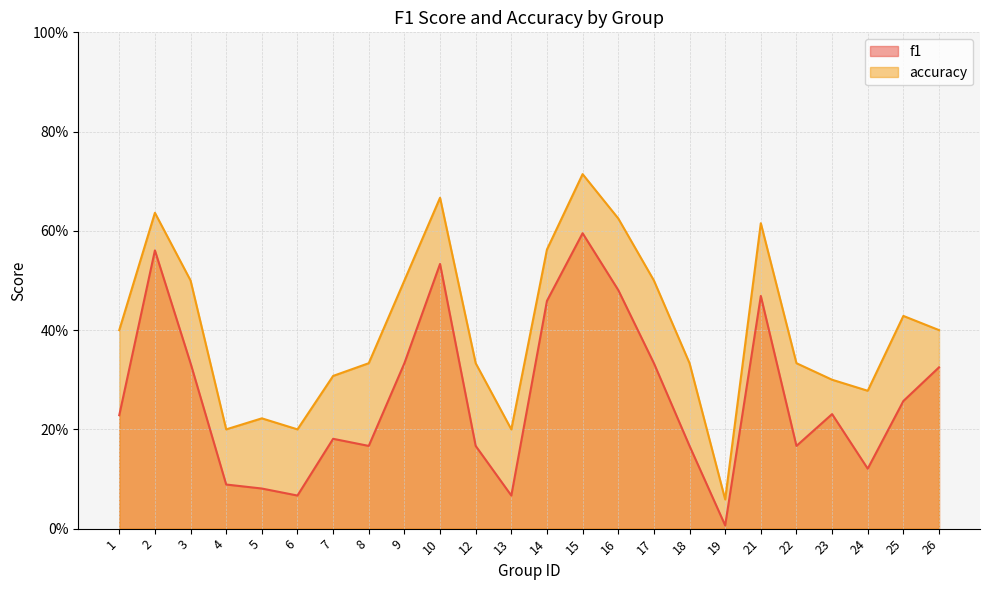

Is the value of f1 at 2 greater than the value of accuracy at 1?

Yes